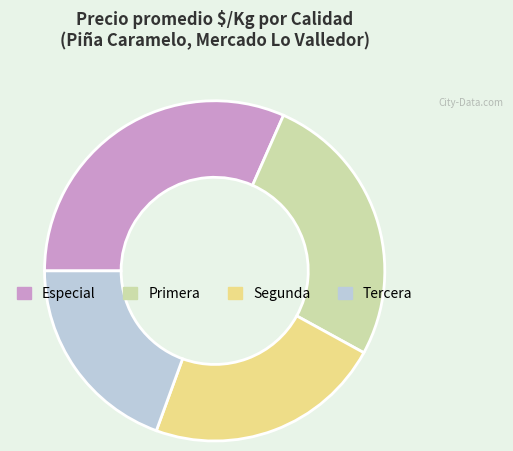

Rank the categories by value from lowest to highest.

Tercera, Segunda, Primera, Especial